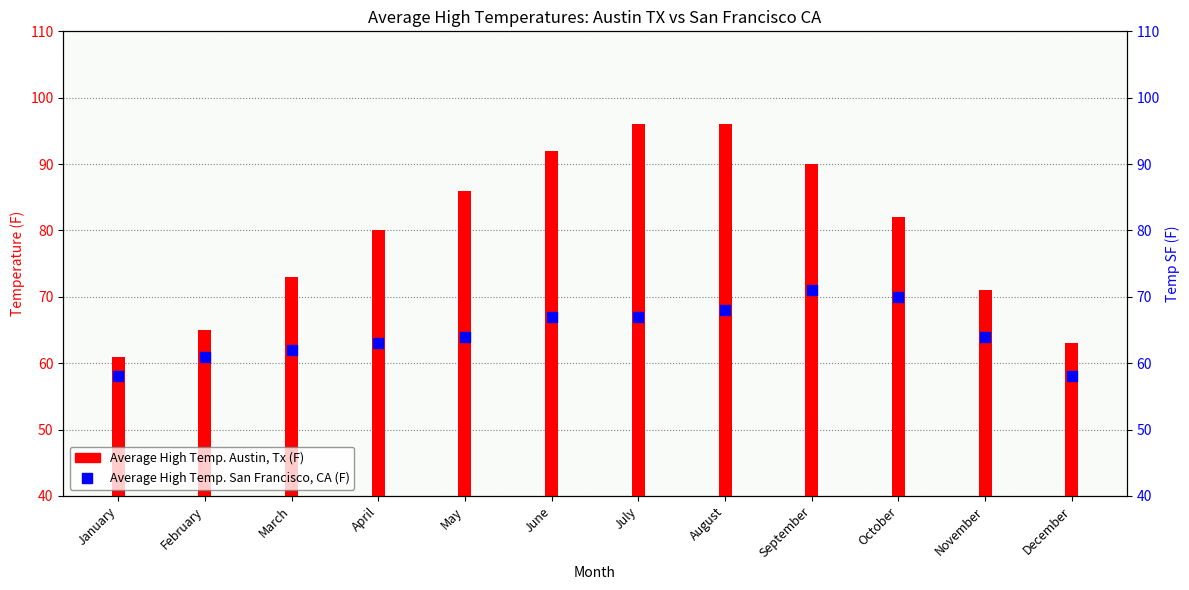

What are all the series names shown in the legend?

Average High Temp. Austin, Tx (F), Average High Temp. San Francisco, CA (F)